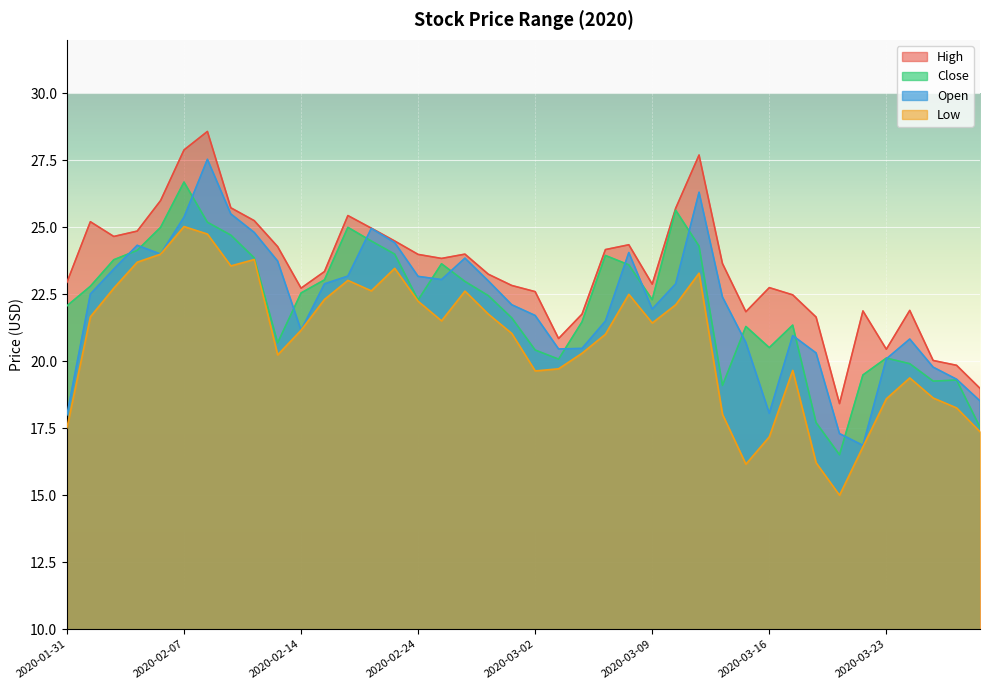

Reading right to left, what are all the values shown in this chart?

high: 19.0	19.9	20.0	21.9	20.4	21.9	18.4	21.6	22.5	22.8	21.9	23.6	27.7	25.7	22.9	24.4	24.2	21.8	20.9	22.6	22.8	23.2	24.0	23.8	24.0	24.5	25.0	25.4	23.4	22.7	24.3	25.2	25.7	28.6	27.9	26.0	24.9	24.7	25.2	22.9
low: 17.4	18.3	18.6	19.4	18.6	16.8	15.0	16.2	19.7	17.2	16.2	18.0	23.3	22.1	21.4	22.5	21.0	20.3	19.7	19.6	21.0	21.8	22.6	21.5	22.2	23.5	22.6	23.0	22.3	21.2	20.2	23.8	23.6	24.8	25.0	24.0	23.7	22.7	21.7	17.5
close: 17.5	19.3	19.3	19.9	20.1	19.5	16.5	17.7	21.4	20.5	21.3	19.1	24.3	25.6	22.3	23.6	23.9	21.5	20.1	20.4	21.6	22.4	23.0	23.6	22.3	24.0	24.5	25.0	23.0	22.6	20.7	23.9	24.7	25.2	26.7	25.0	24.1	23.8	22.8	22.1
open: 18.5	19.3	19.8	20.8	20.1	16.9	17.3	20.3	21.0	18.1	20.7	22.4	26.3	22.9	21.9	24.1	21.5	20.5	20.5	21.7	22.1	23.0	23.9	23.1	23.2	24.4	25.0	23.2	22.9	21.2	23.7	24.8	25.5	27.5	25.4	24.0	24.3	23.4	22.5	18.0